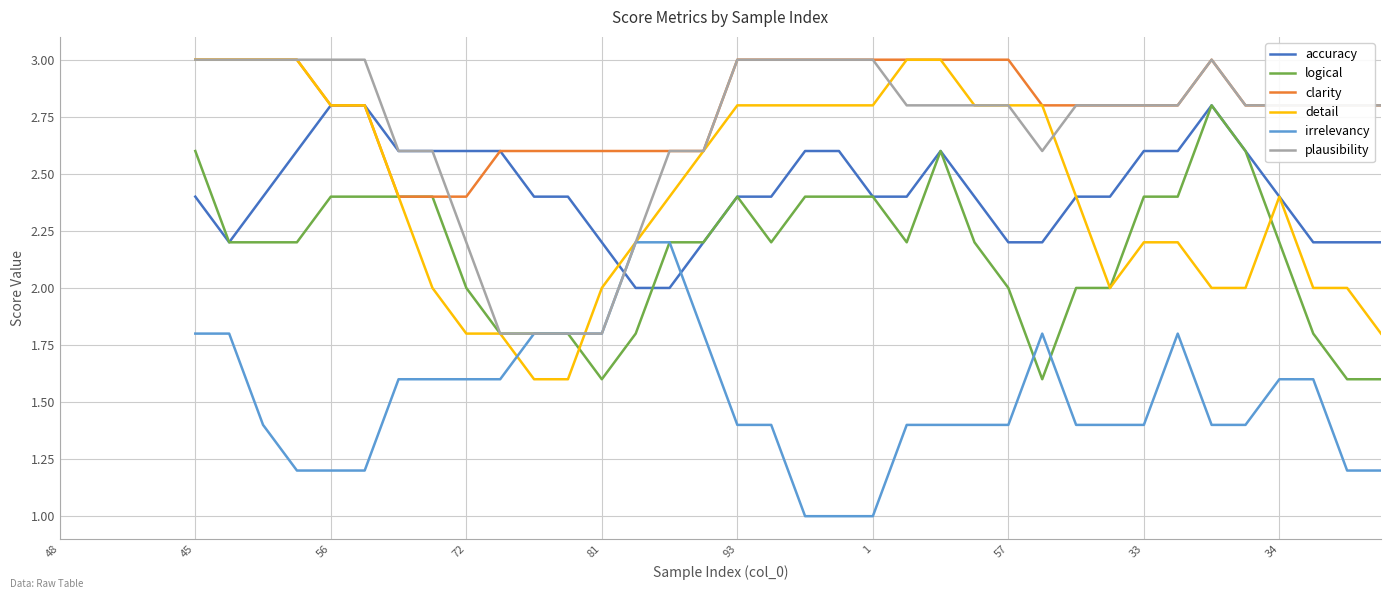

At how many categories does at least one series exceed 1?

36